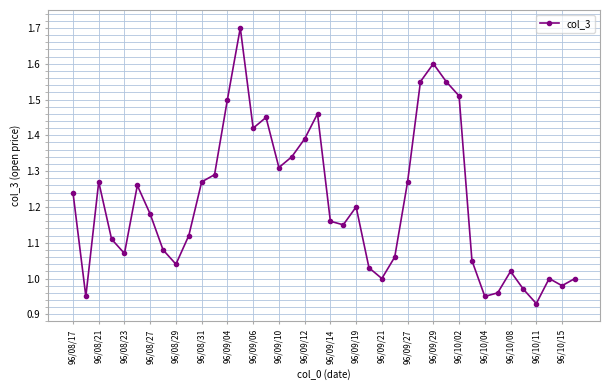

True or false: the data has more than 0 interior local peaks.

True